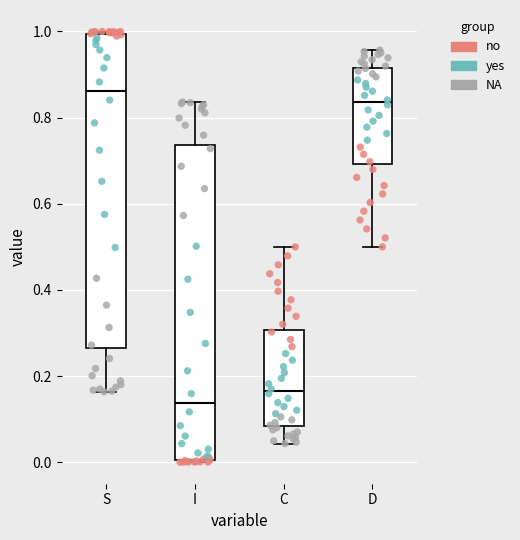

Reading left to right, transcribe this box plot: for each box, give where its median line is, the range the box spans, and where its two whiskers end, as read against the y-axis. The values are not printed on the chart, so give them approximately, as read against the axis.

S: median 0.86, box 0.26 to 1.00, whiskers 0.16 to 1.00
I: median 0.14, box 0.00 to 0.74, whiskers 0.00 to 0.84
C: median 0.16, box 0.08 to 0.30, whiskers 0.04 to 0.50
D: median 0.84, box 0.70 to 0.92, whiskers 0.50 to 0.96